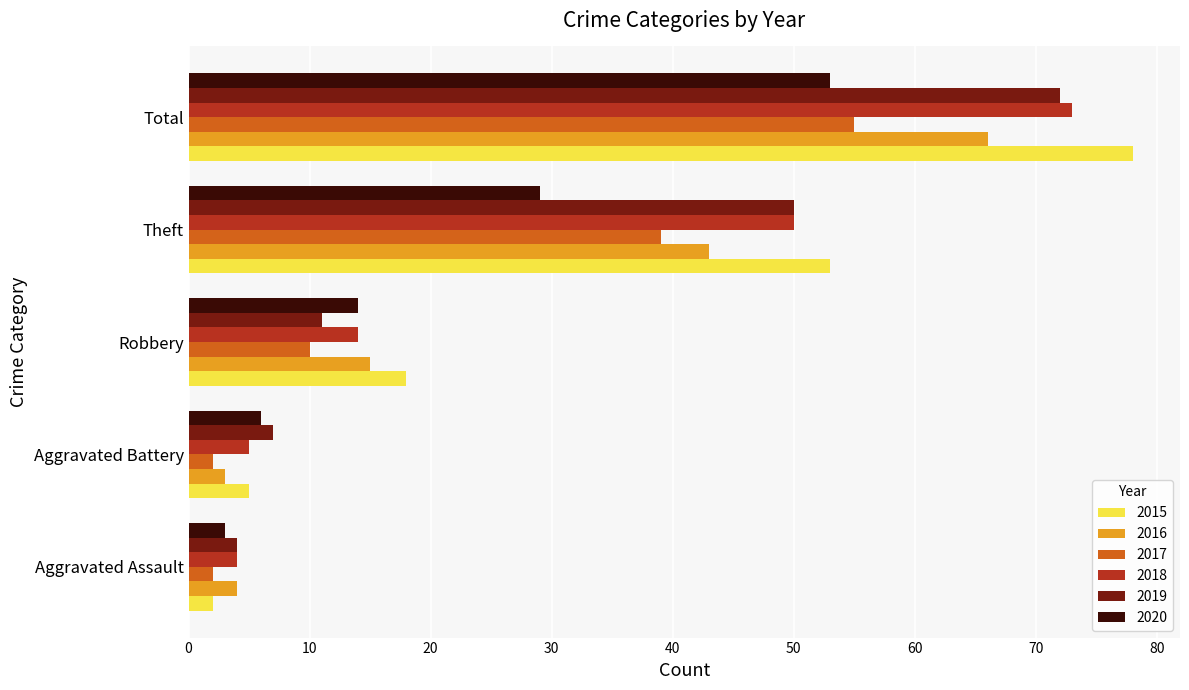

At which category does the chart reach its peak across all series?

Total